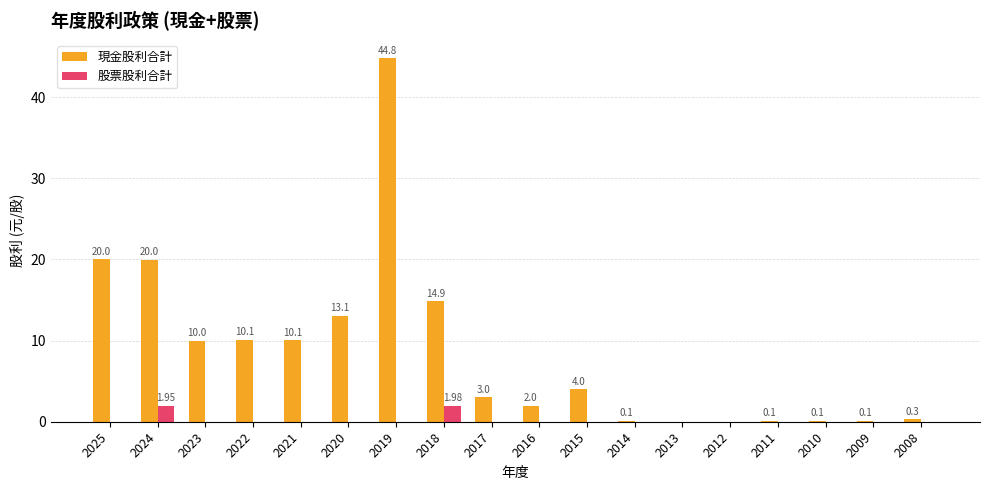

Which series has the largest total across all categories?

現金股利合計